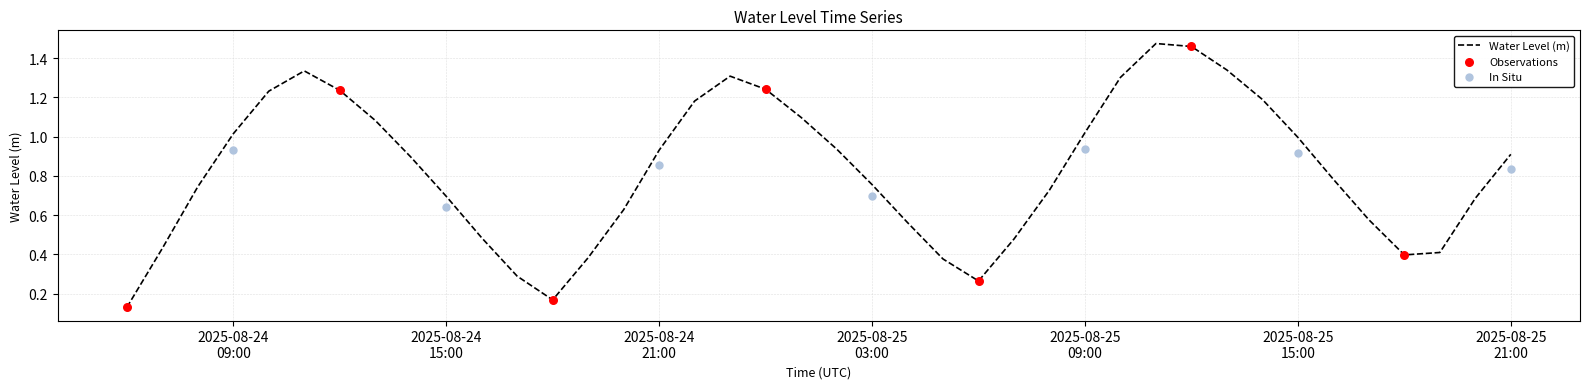

What is the ratio of the value at 2025-08-25 19:00:00 to the value at 2025-08-25 11:00:00?

0.3